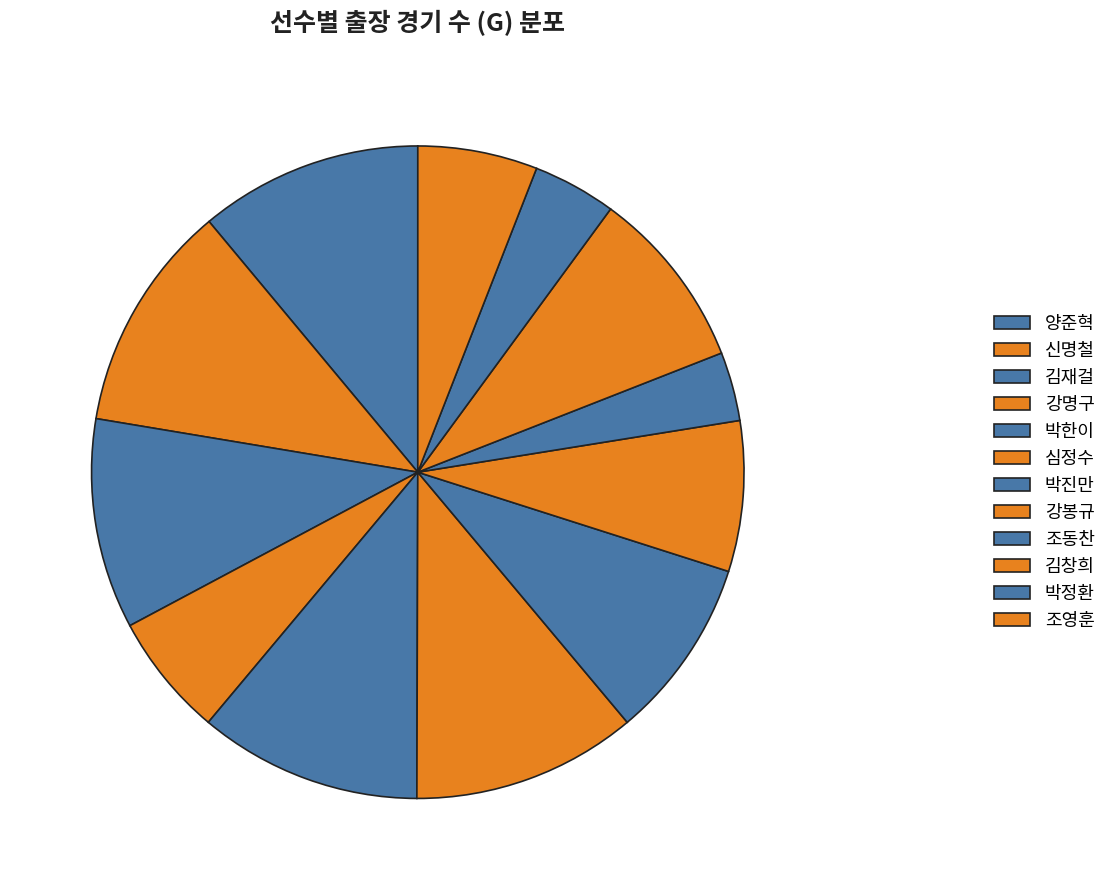

Does 김재걸 account for over 50% of the chart?

No